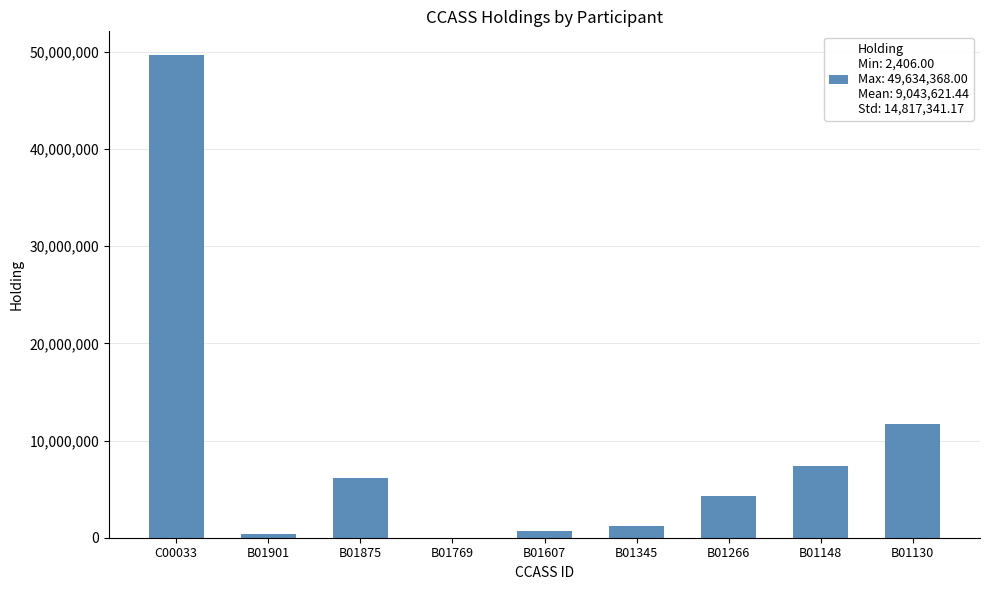

What is the sum of all values?

81392593